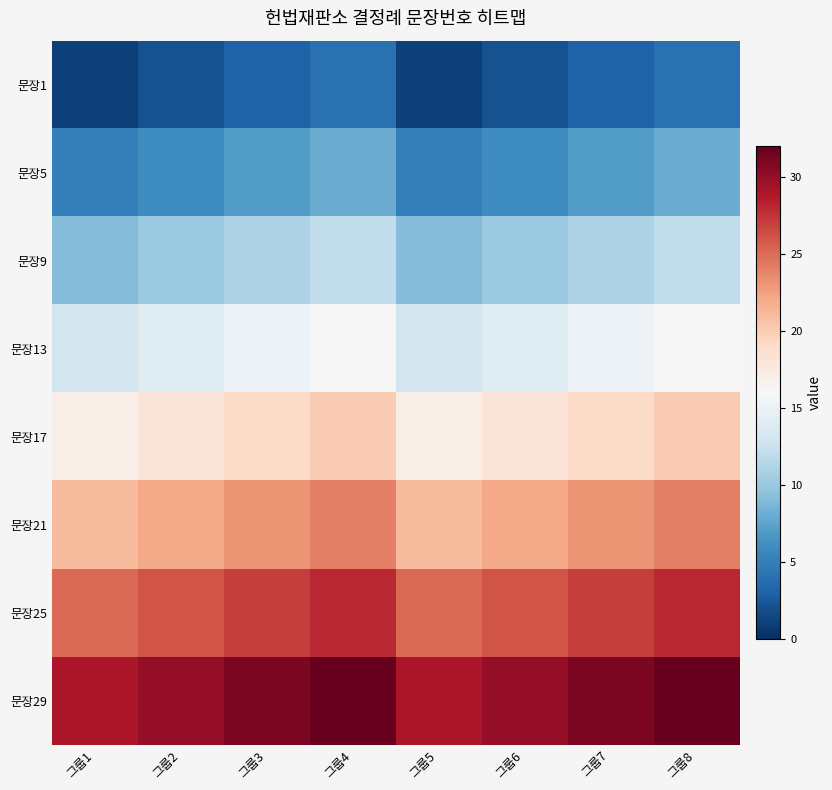

Reading left to right, what are all the values shown in this chart?

문장1: 그룹1=1	그룹2=2	그룹3=3	그룹4=4	그룹5=1	그룹6=2	그룹7=3	그룹8=4
문장5: 그룹1=5	그룹2=6	그룹3=7	그룹4=8	그룹5=5	그룹6=6	그룹7=7	그룹8=8
문장9: 그룹1=9	그룹2=10	그룹3=11	그룹4=12	그룹5=9	그룹6=10	그룹7=11	그룹8=12
문장13: 그룹1=13	그룹2=14	그룹3=15	그룹4=16	그룹5=13	그룹6=14	그룹7=15	그룹8=16
문장17: 그룹1=17	그룹2=18	그룹3=19	그룹4=20	그룹5=17	그룹6=18	그룹7=19	그룹8=20
문장21: 그룹1=21	그룹2=22	그룹3=23	그룹4=24	그룹5=21	그룹6=22	그룹7=23	그룹8=24
문장25: 그룹1=25	그룹2=26	그룹3=27	그룹4=28	그룹5=25	그룹6=26	그룹7=27	그룹8=28
문장29: 그룹1=29	그룹2=30	그룹3=31	그룹4=32	그룹5=29	그룹6=30	그룹7=31	그룹8=32